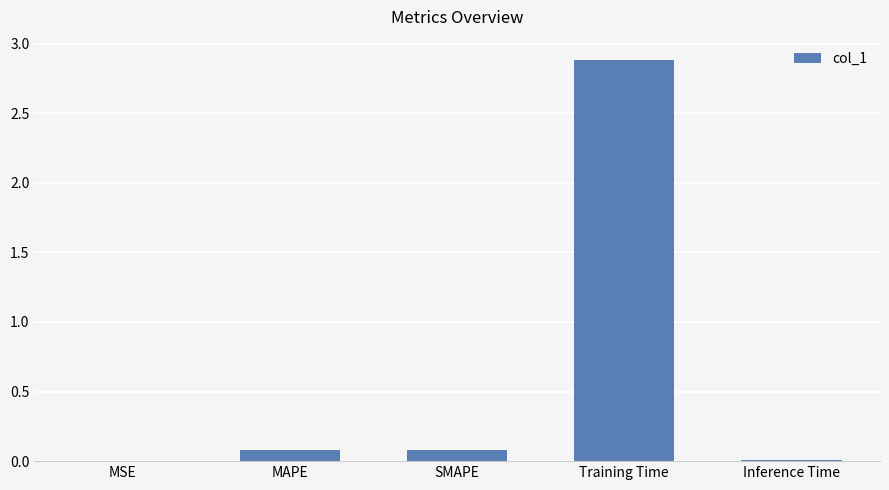

Is it true that the value at Training Time is 4.2?

False